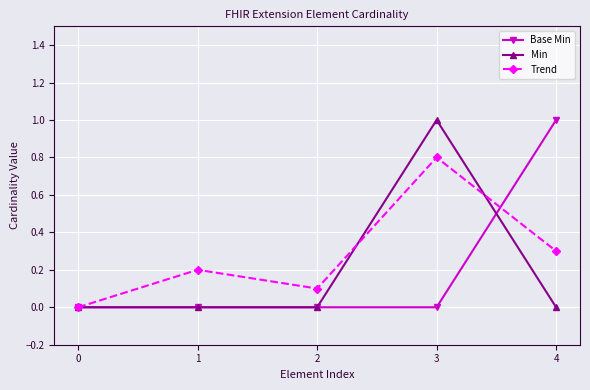

Which series changed the most between 1 and 2?

Trend